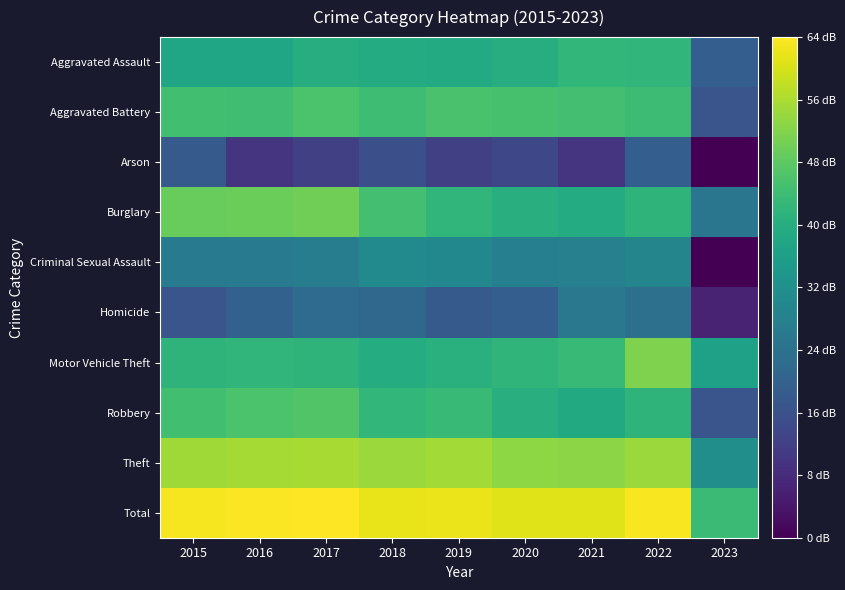

How many distinct data groups are displayed?

10